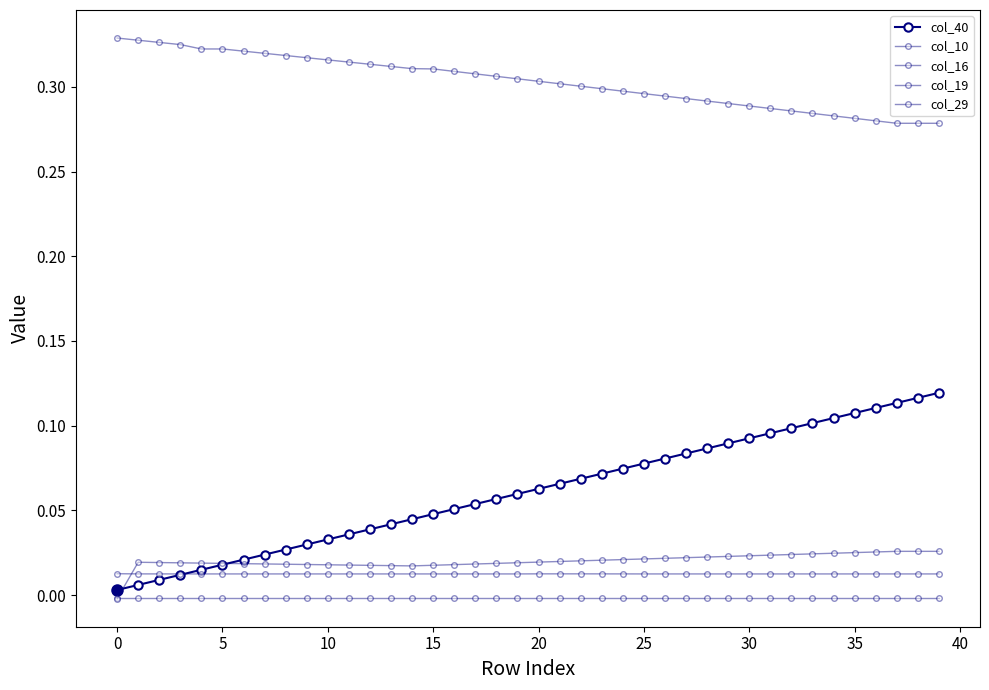

What is the average value of the col_40 series?

0.1